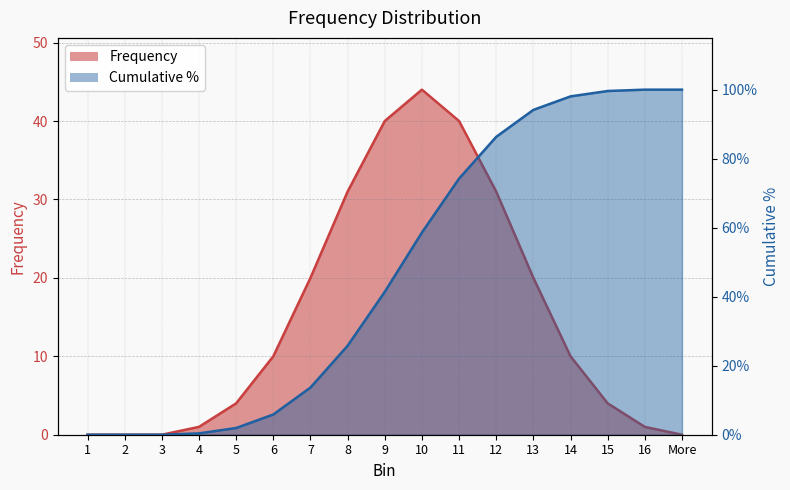

What is the sum of the Frequency values at 15 and 5?

8.0